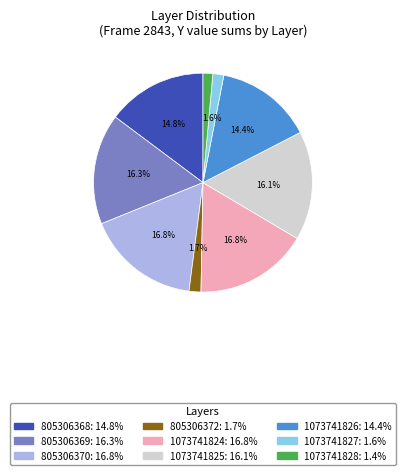

To the nearest percent, what is the difference between the 1073741824 and 805306368 slice percentages?

2%